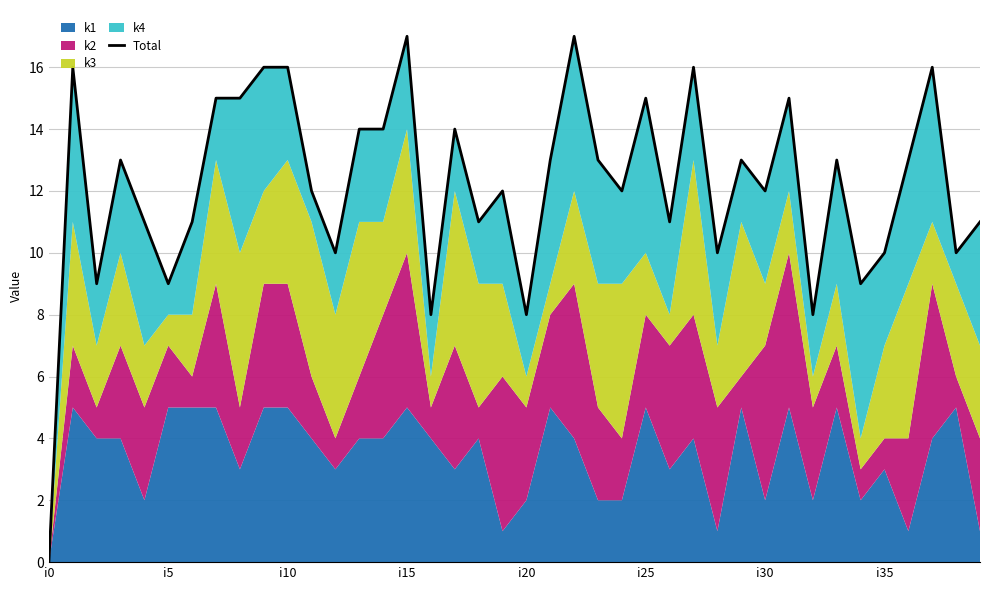

How many points are higher than both their immediate neighbors (excluding endpoints)?

12